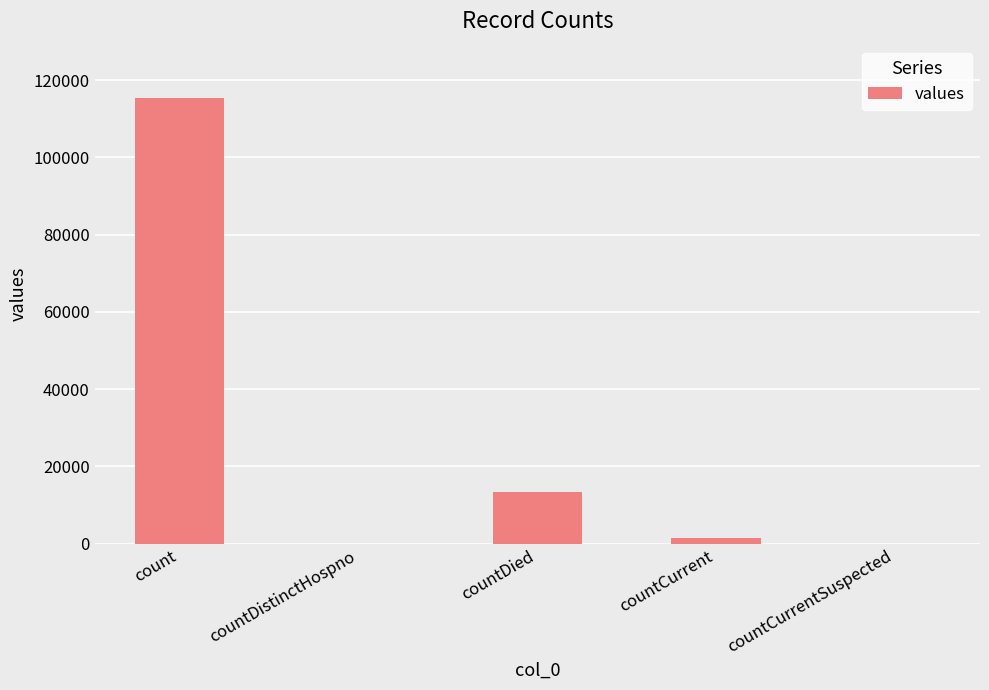

Reading left to right, transcribe all the data shown in this chart.

count=115379	countDistinctHospno=0	countDied=13343	countCurrent=1383	countCurrentSuspected=0